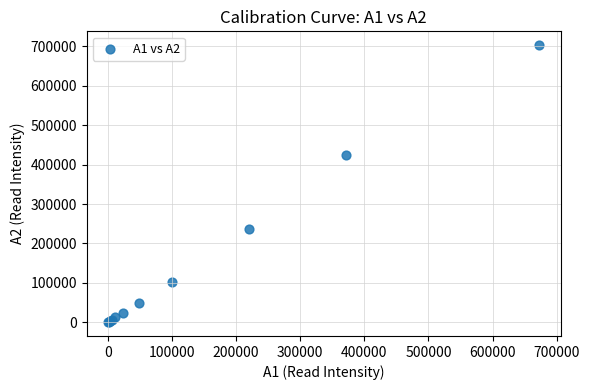

What Y value in the scatter plot is closest to 351795?

424511